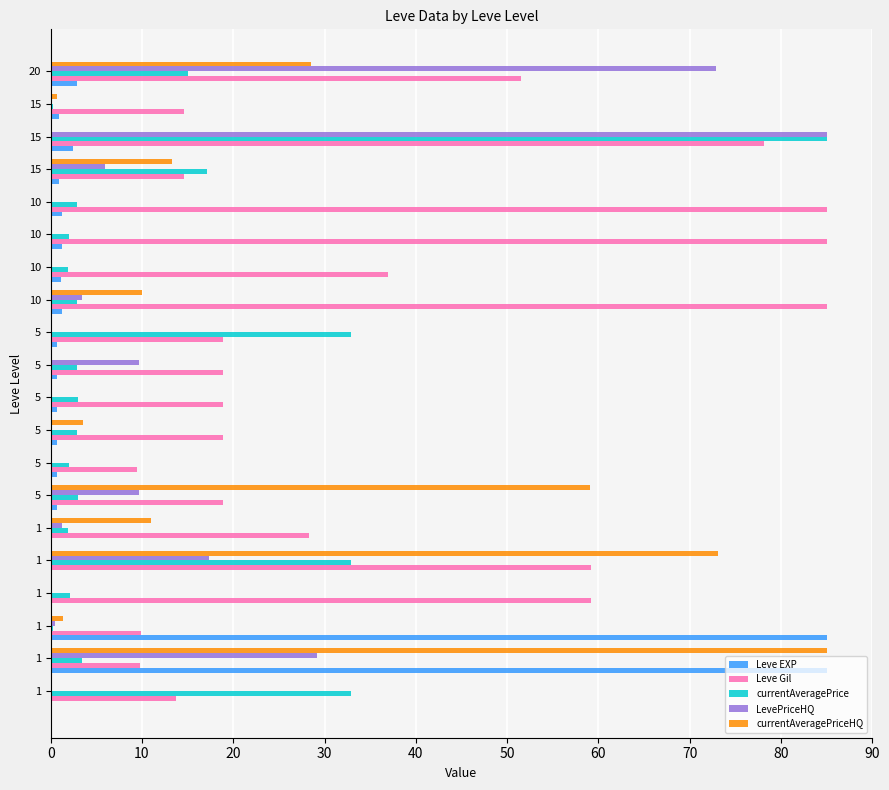

What are all the series names shown in the legend?

Leve EXP, Leve Gil, currentAveragePrice, LevePriceHQ, currentAveragePriceHQ